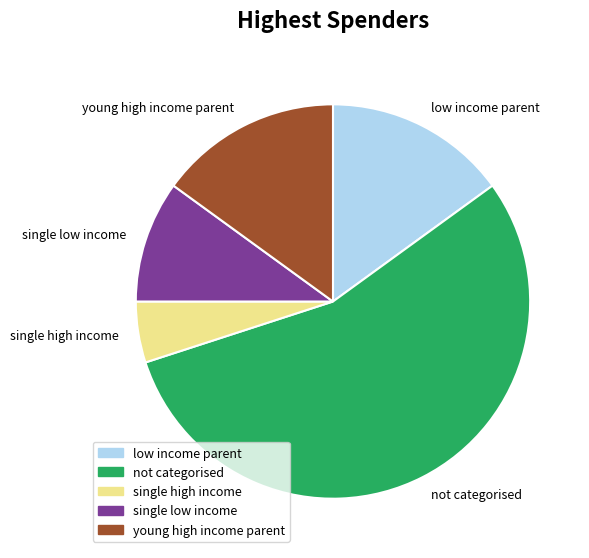

Is it true that not categorised is 67% of the pie?

False